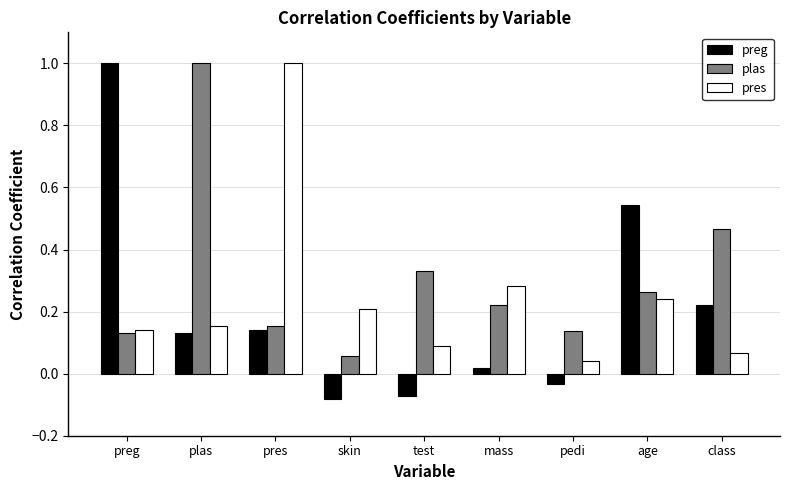

Where is pres nearest to the value 0?

pedi